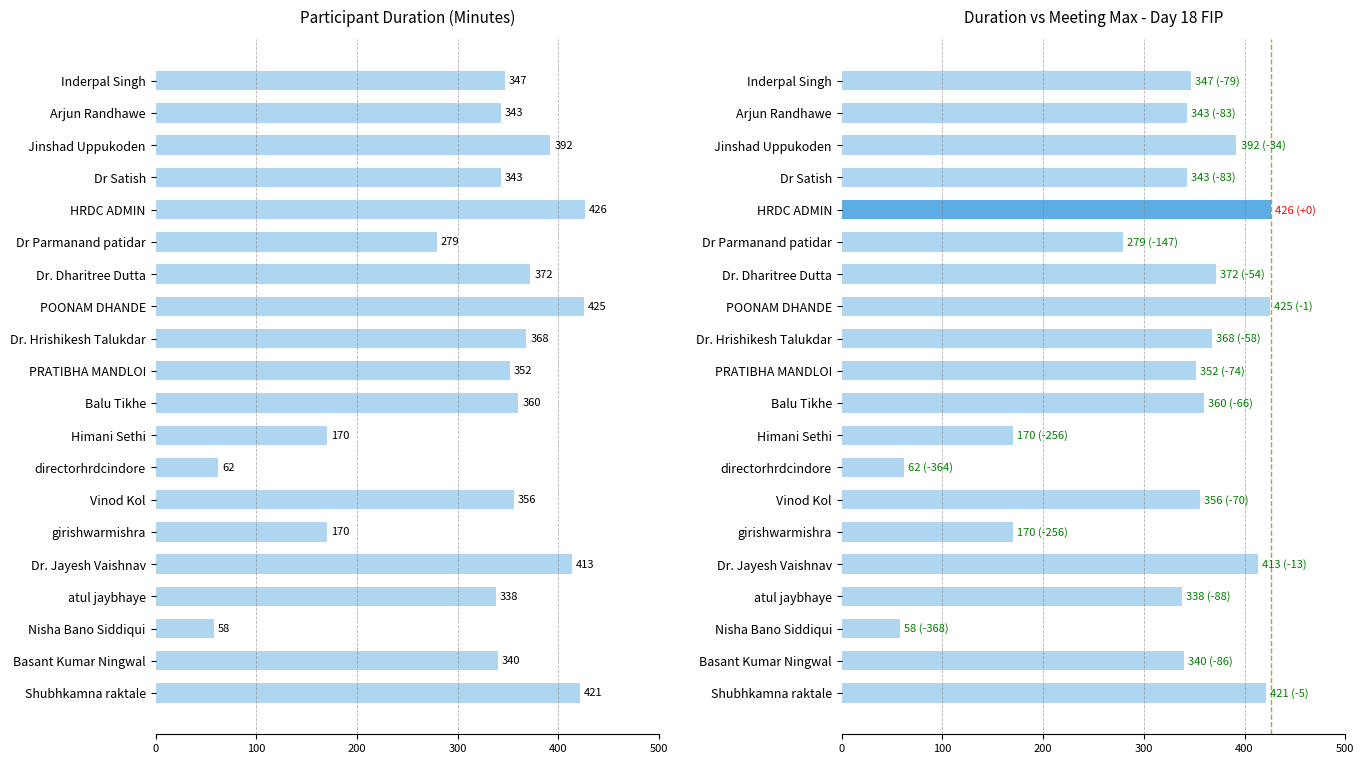

Is it true that the value at Nisha Bano Siddiqui is 102?

False